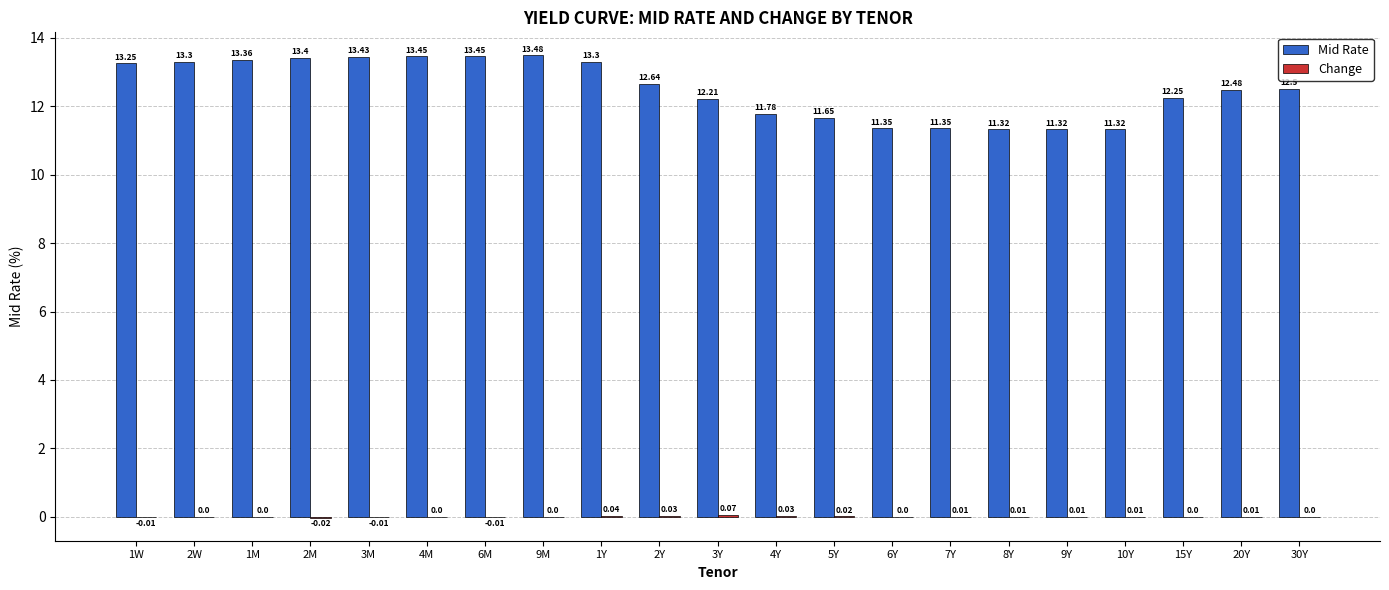

How many distinct data groups are displayed?

2